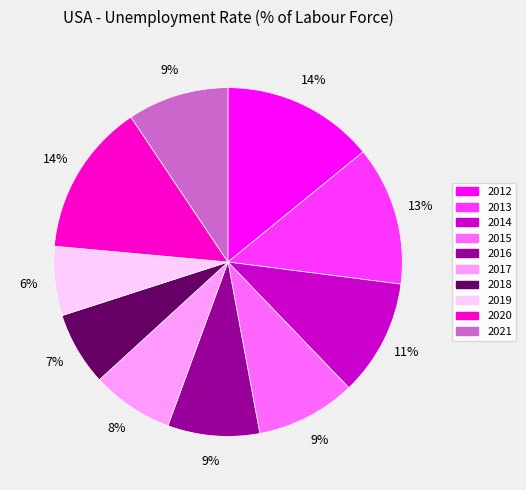

Count the number of slices in the pie.

10